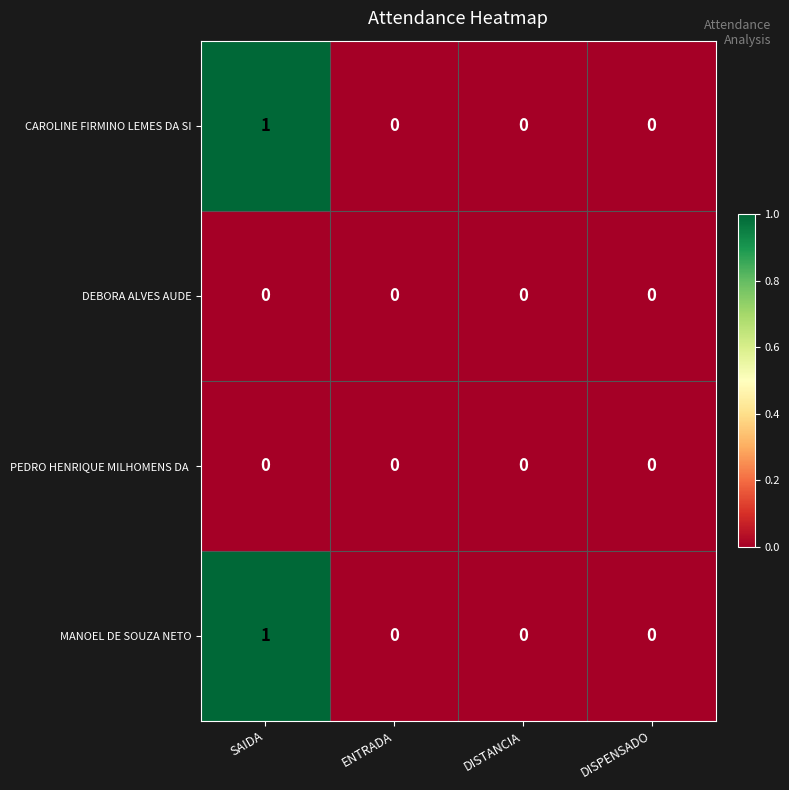

The MANOEL DE SOUZA NETO series shows 0 at DISTANCIA. True or false?

True